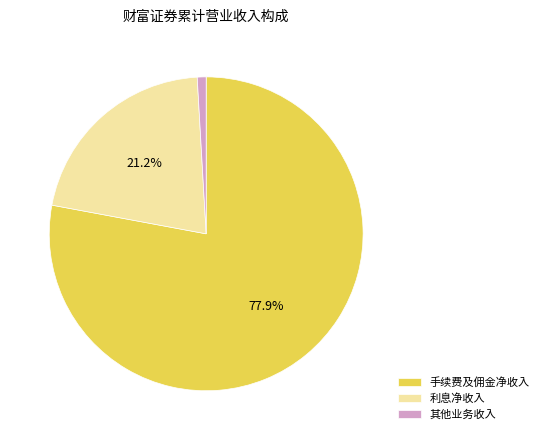

Between 利息净收入 and 其他业务收入, which is larger?

利息净收入